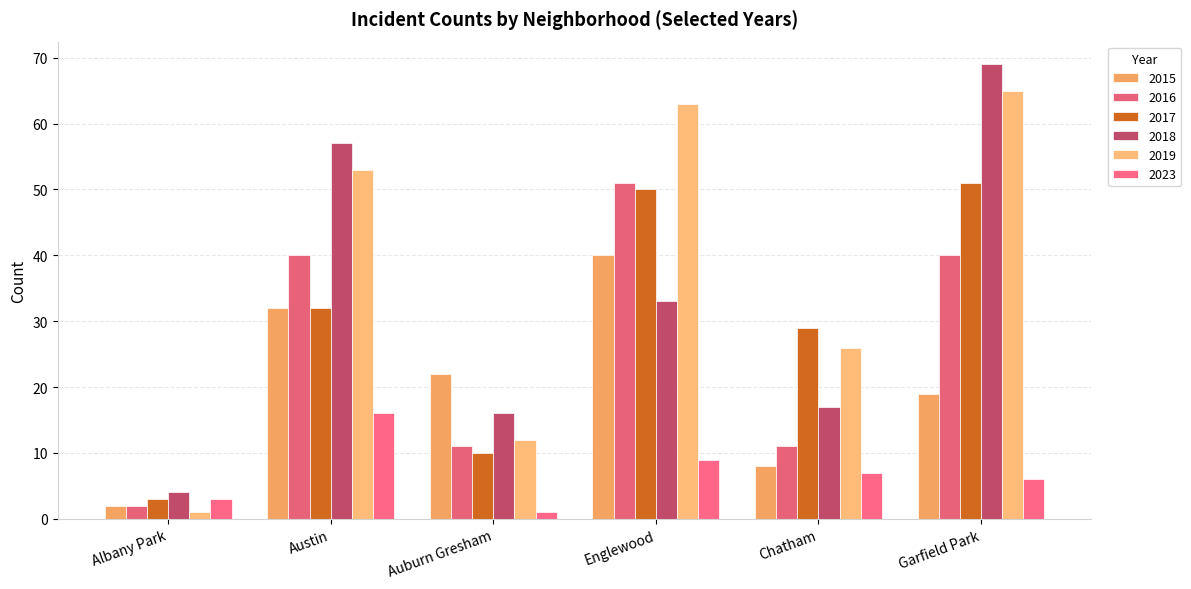

Which series has the largest total across all categories?

2019